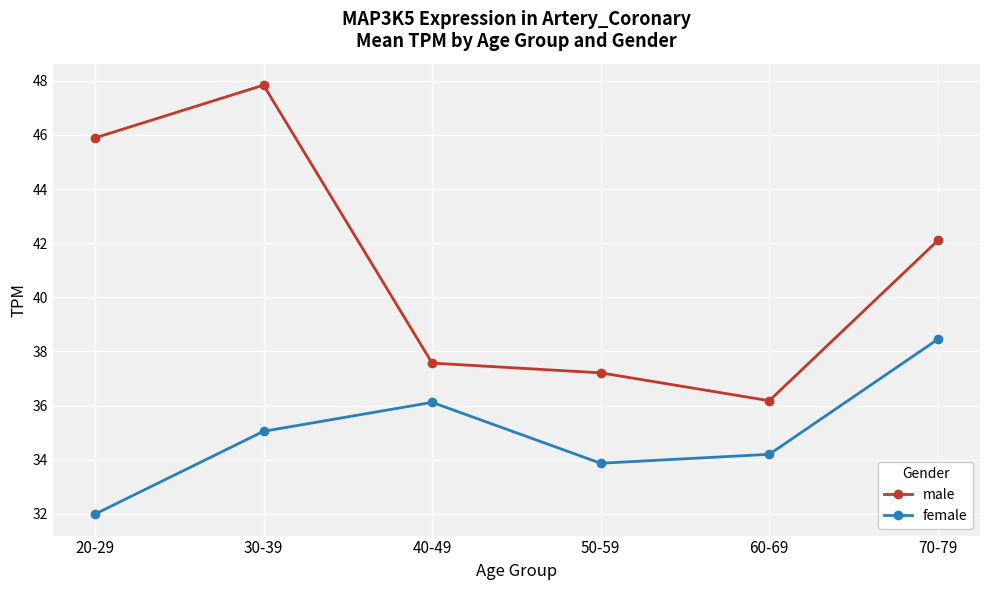

In female, how many points are lower than both neighbors (excluding endpoints)?

1